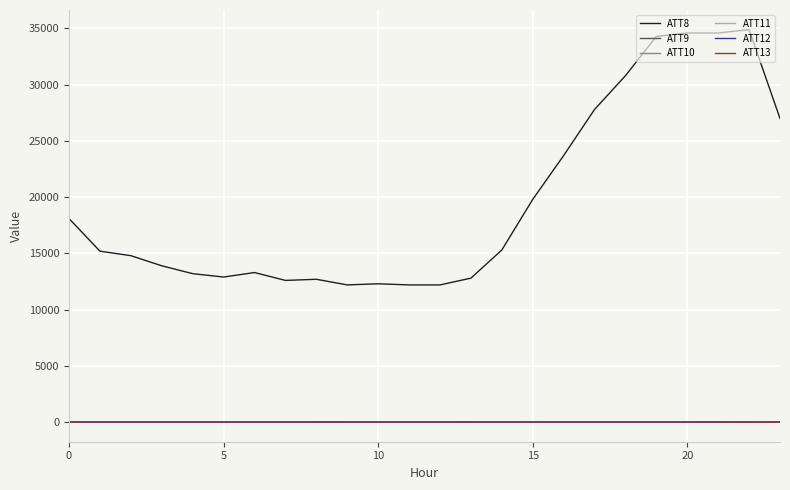

Which series has the largest range (max minus min)?

ATT8